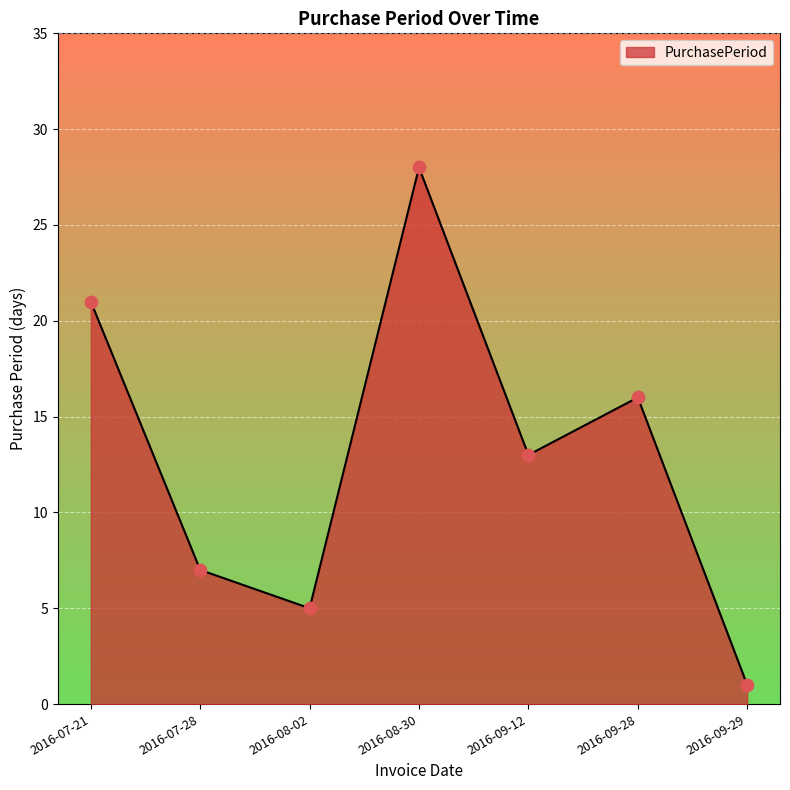

Approximately how many times larger is the value at 2016-09-28 compared to 2016-08-30?

0.6